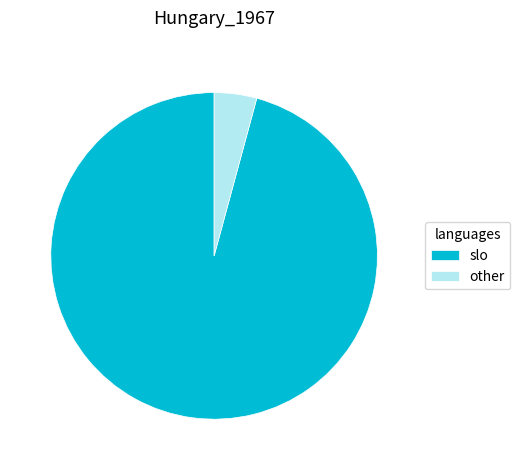

True or false: other accounts for 4% of the total.

True